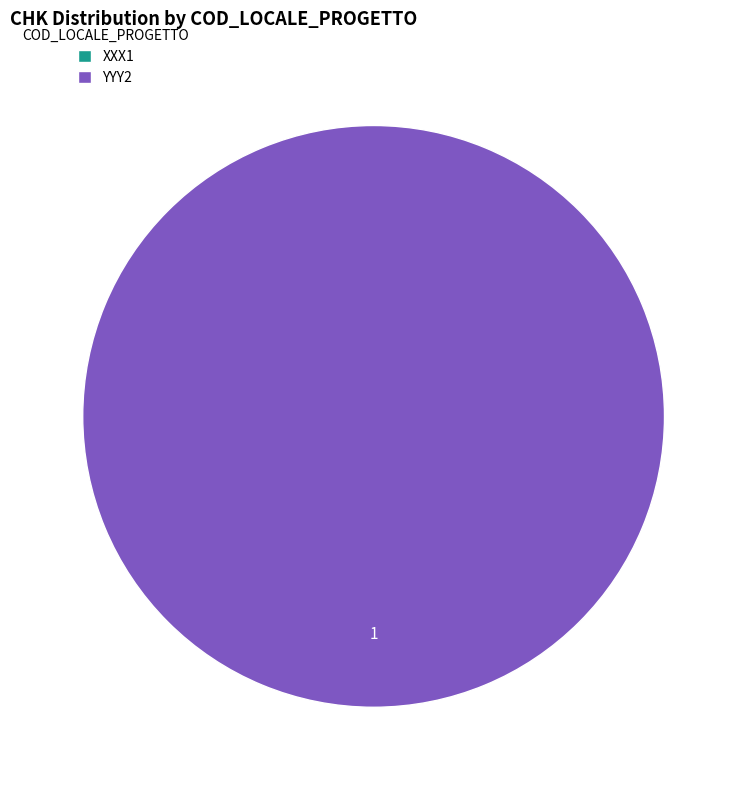

How many slices are in this pie chart?

2